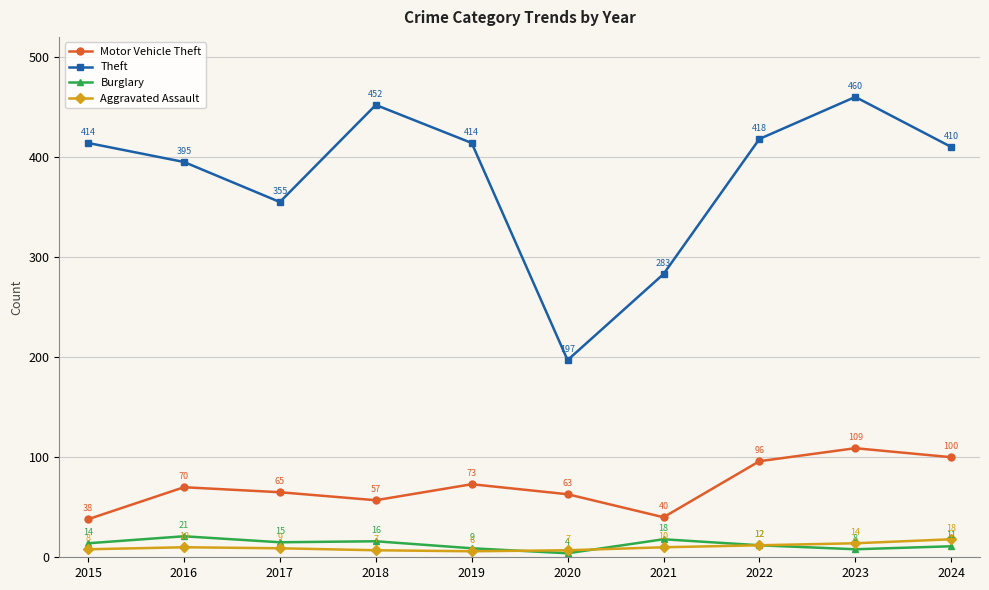

How many series are shown in this chart?

4